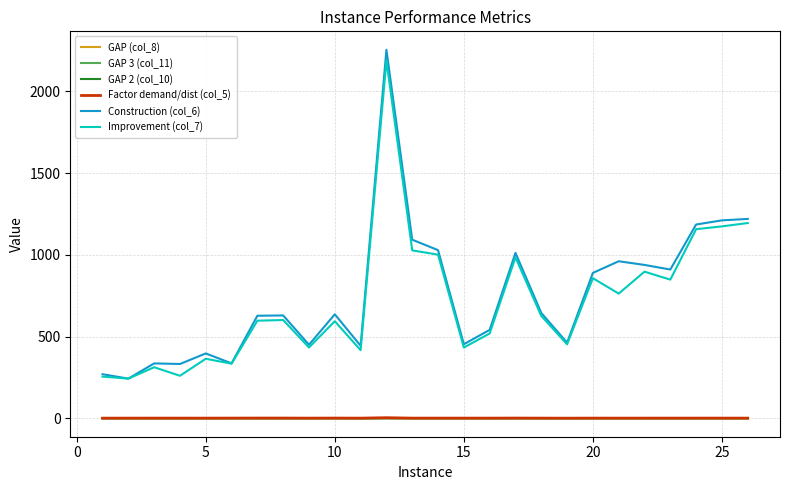

True or false: Factor demand/dist (col_5) and Construction (col_6) cross at least once.

False